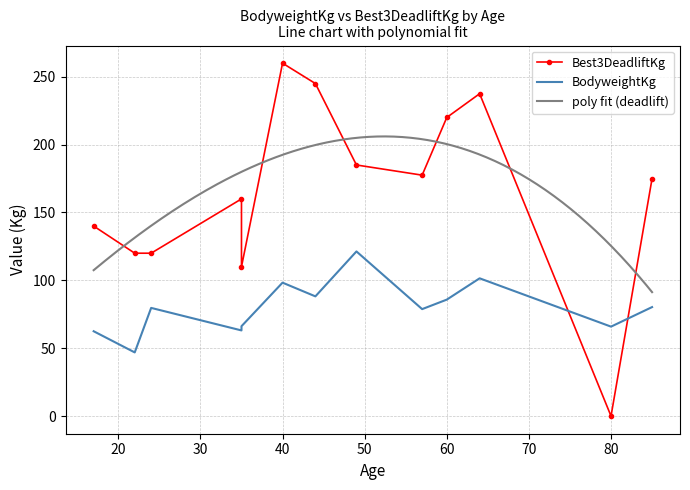

Which series ends up on top after the final intersection of Best3DeadliftKg and BodyweightKg?

Best3DeadliftKg